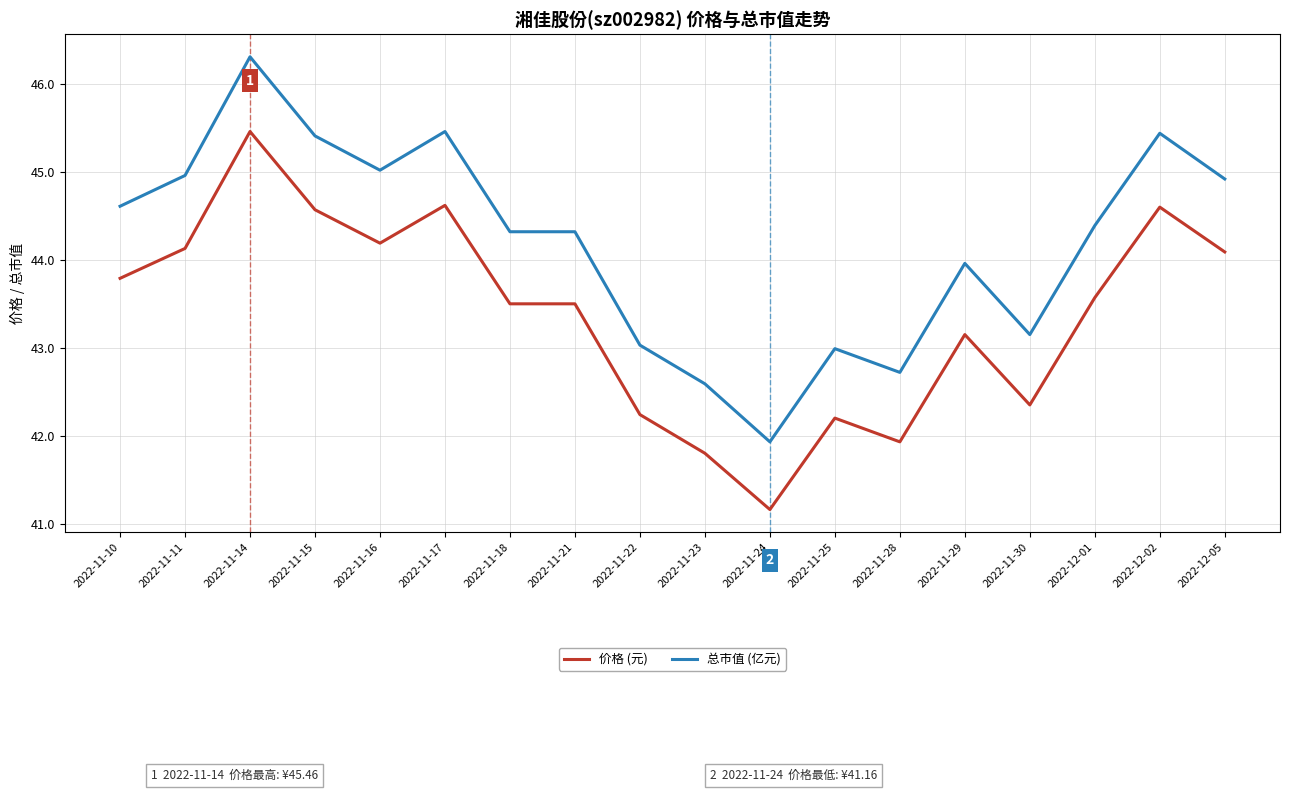

Where is 价格 (元) nearest to the value 43?

2022-11-29